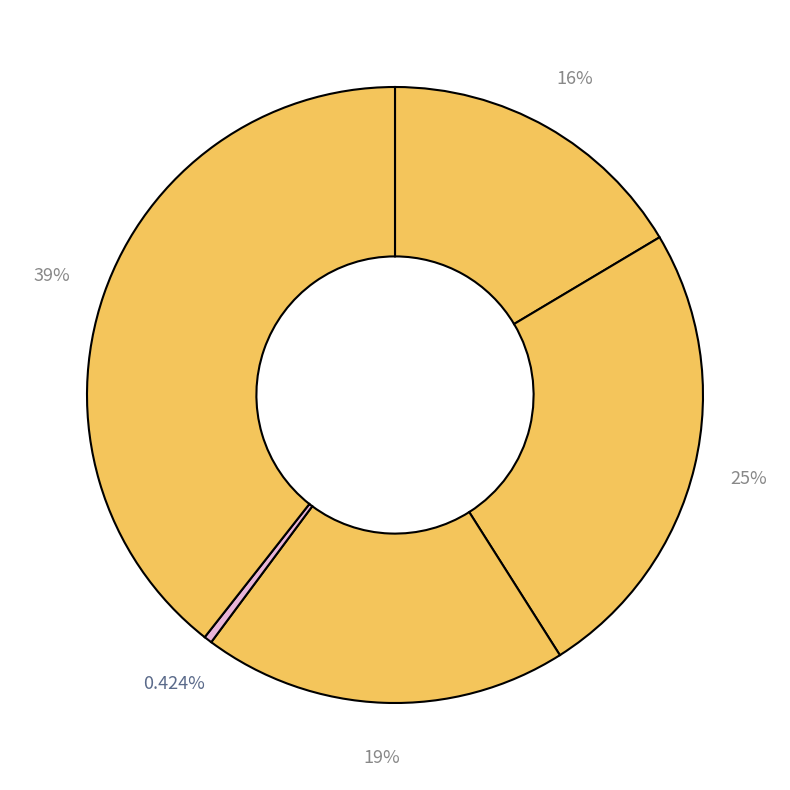

Which slice is the smallest?

cn12